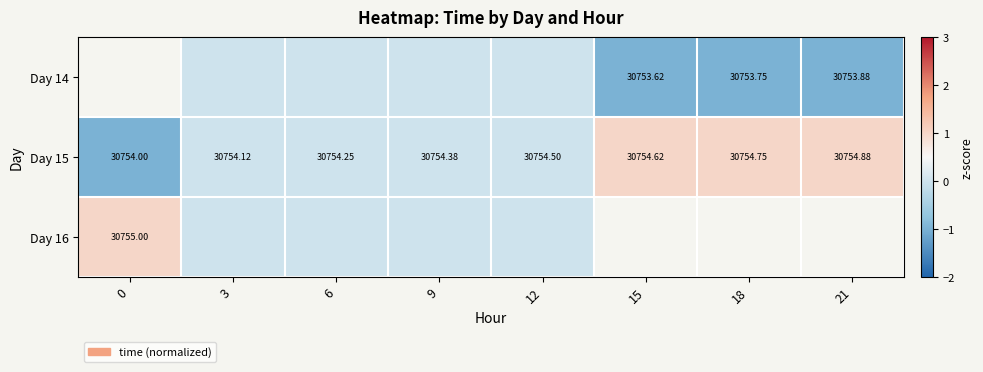

What is the difference between the Day 16 values at 3 and 0?

1.0